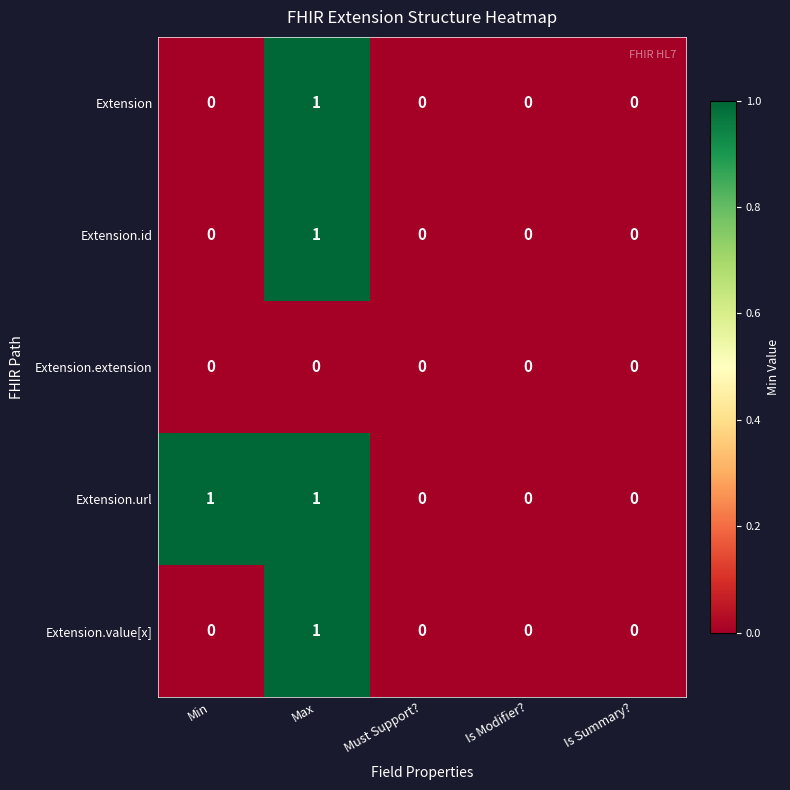

Which series has the largest total across all categories?

Extension.url